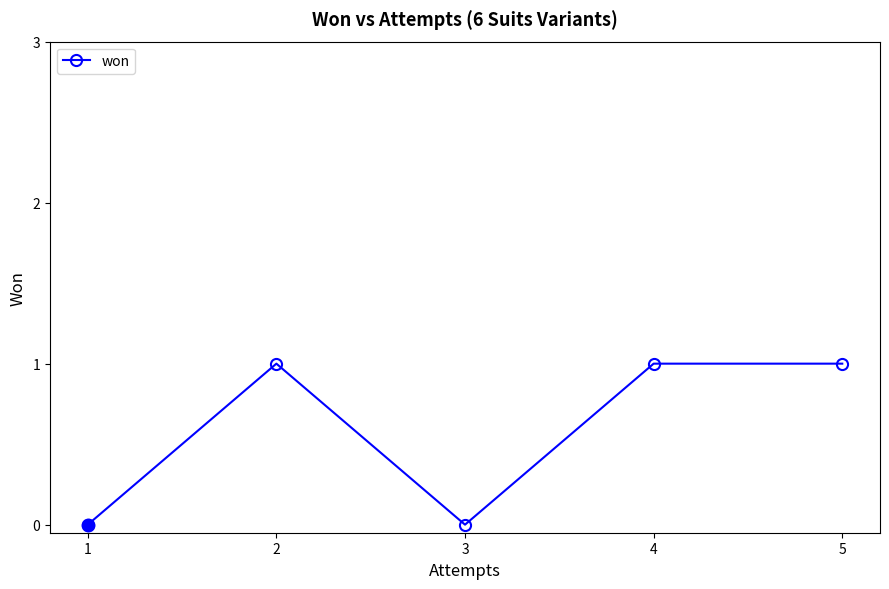

What is the ratio of the value at 5 to the value at 2?

1.0